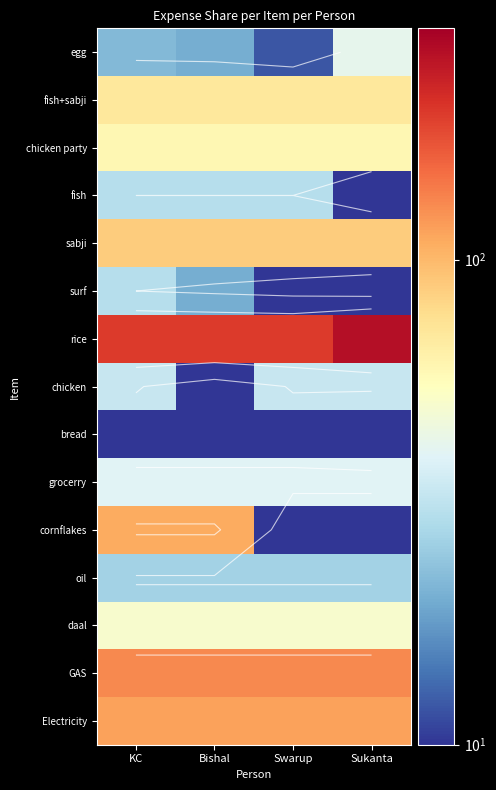

What is the spread (max minus min) of values at Sukanta?

266.7